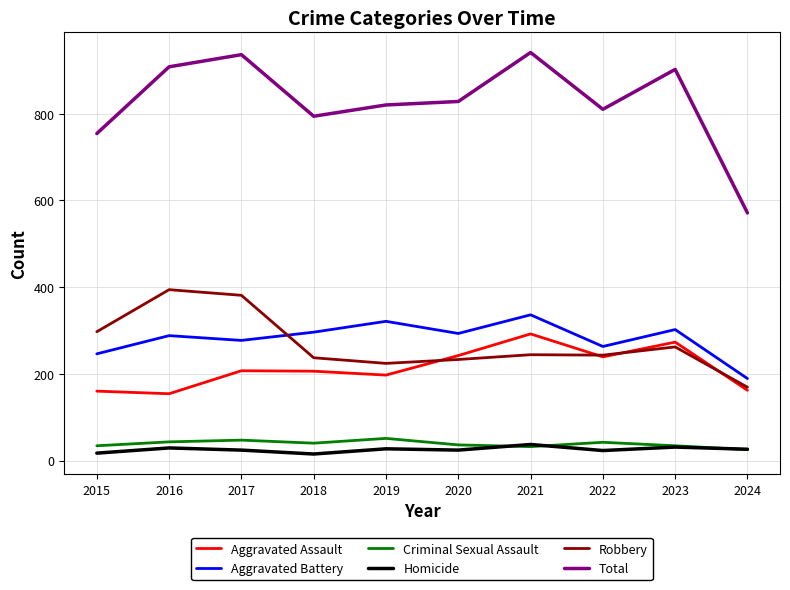

Is the value of Total at 2024 greater than the value of Robbery at 2024?

Yes